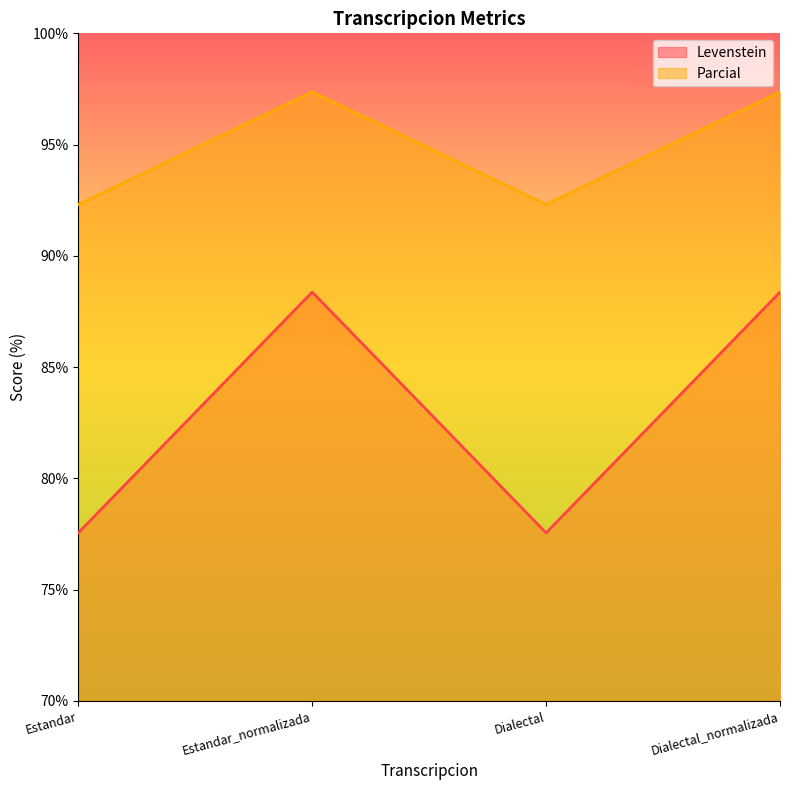

How many categories are shown in the chart?

4